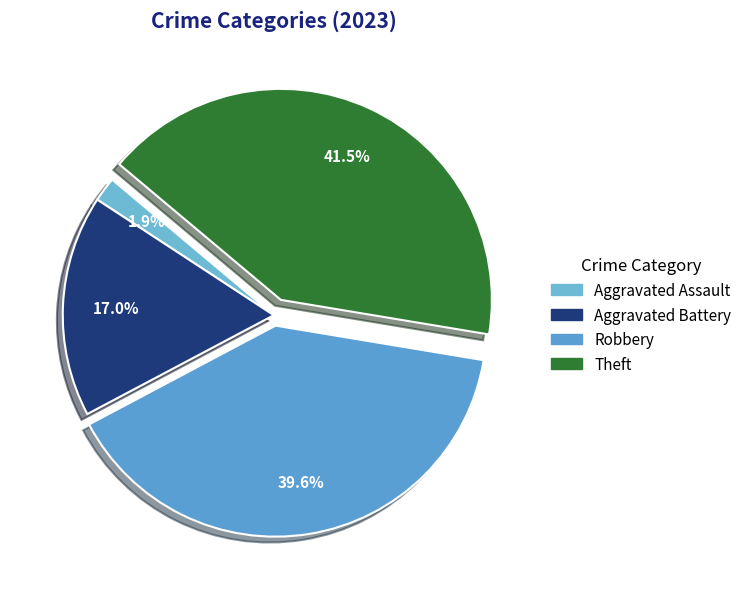

Count the number of slices in the pie.

4